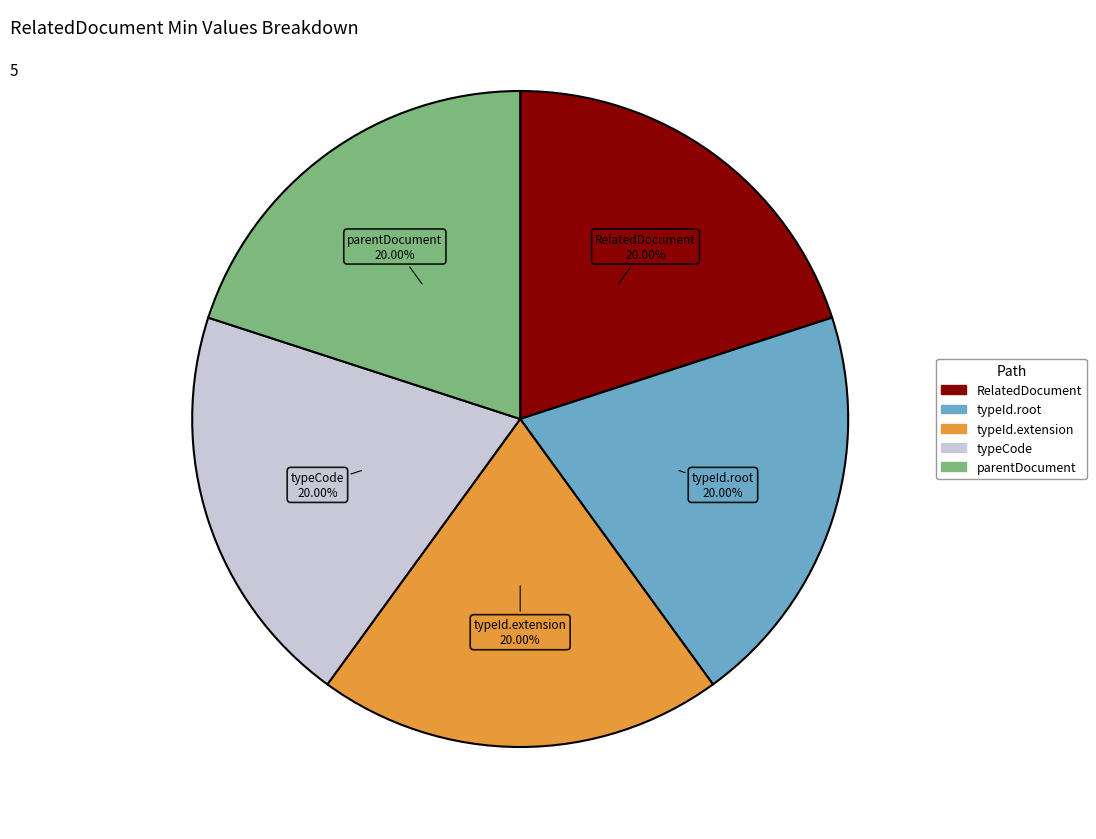

How many segments does this pie chart have?

5